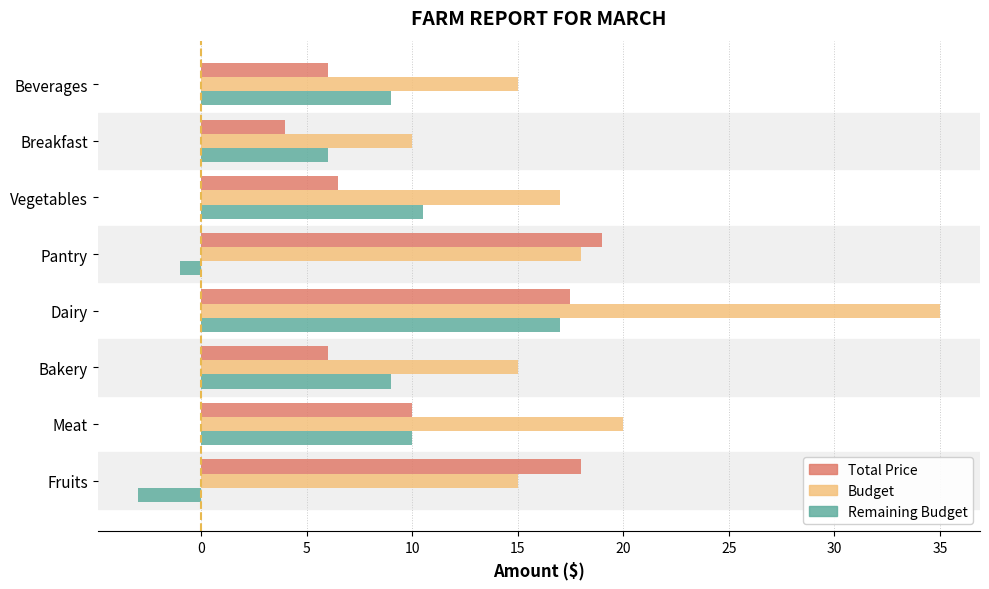

Which series has the widest spread of values?

Budget